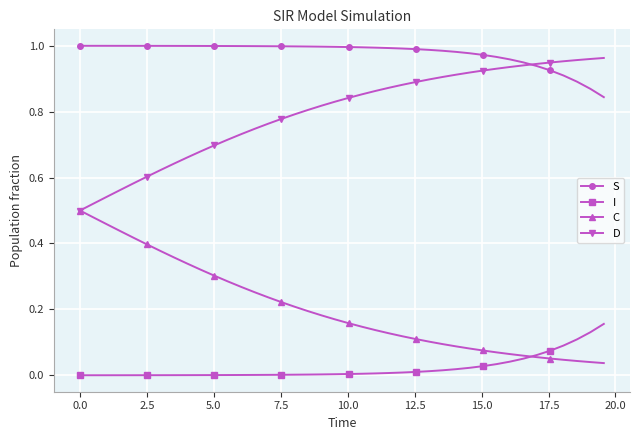

True or false: D and I cross at least once.

False